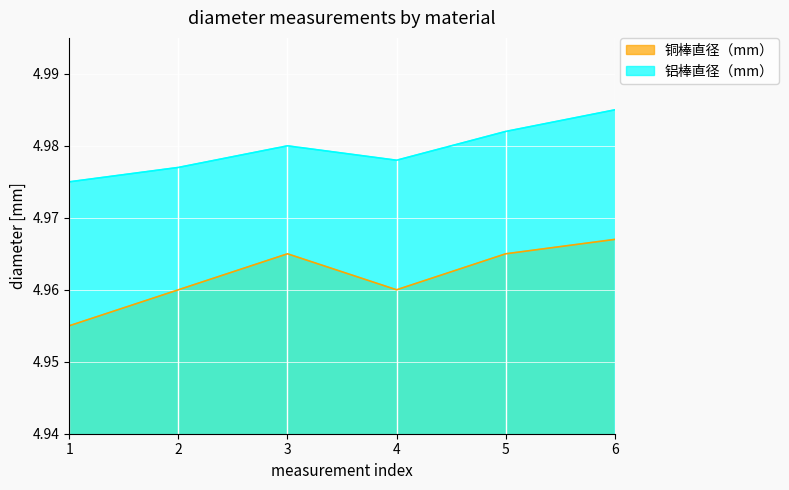

How many categories are shown in the chart?

6